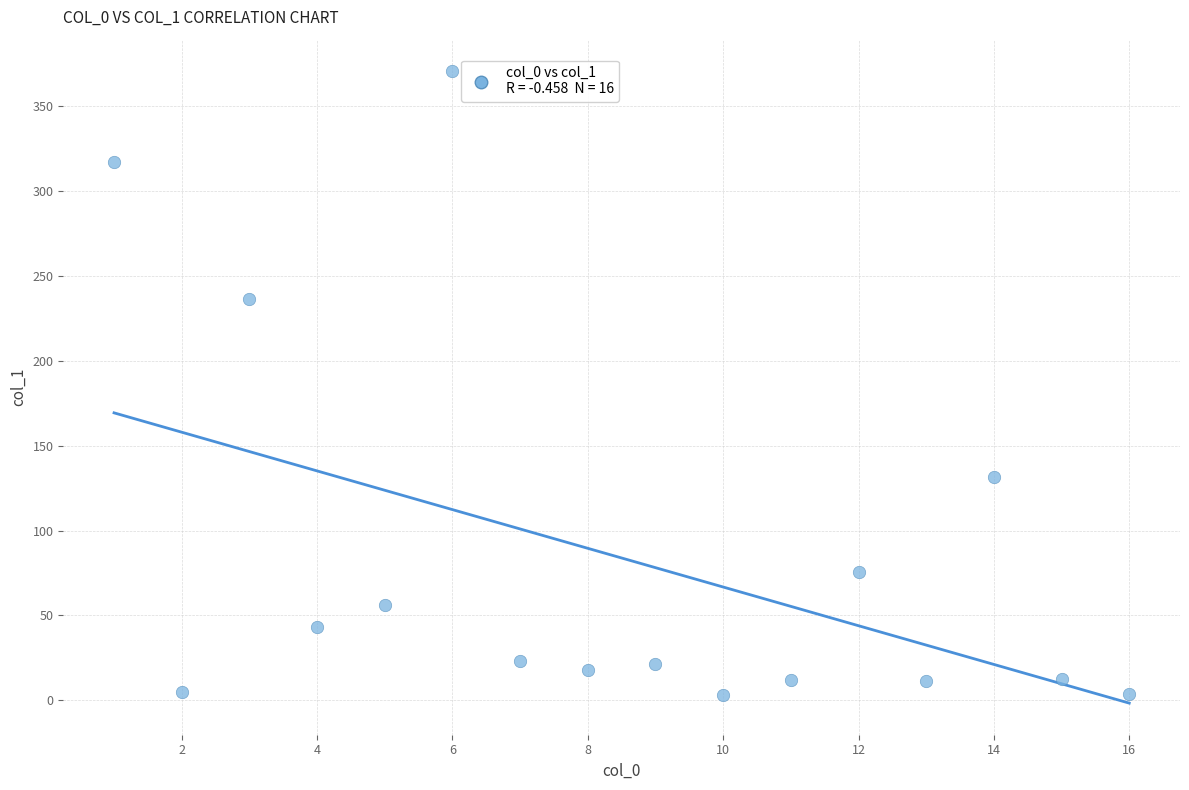

What Y value in the scatter plot is closest to 186?

236.2